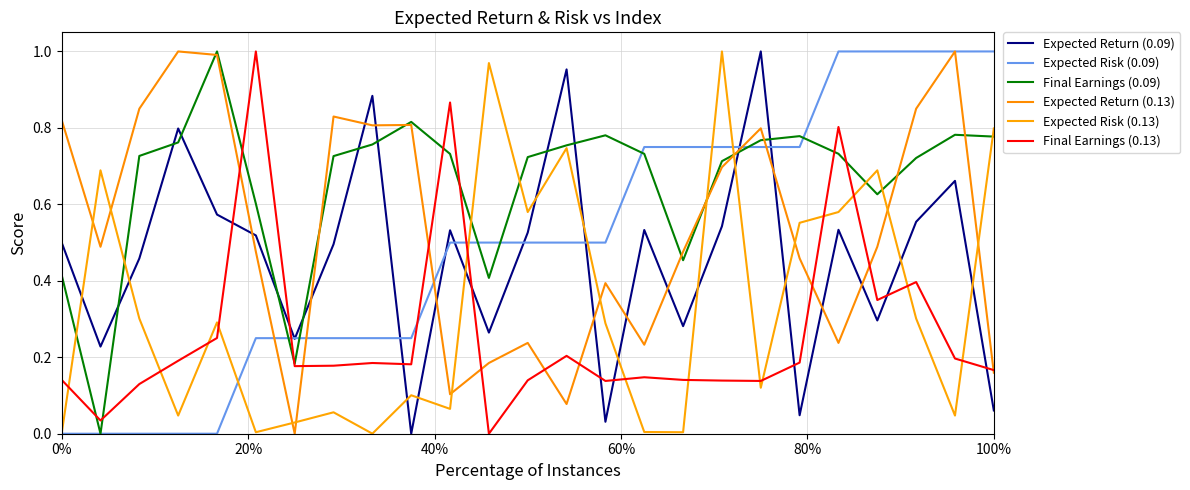

True or false: Expected Risk (0.13) and Expected Return (0.13) cross at least once.

True